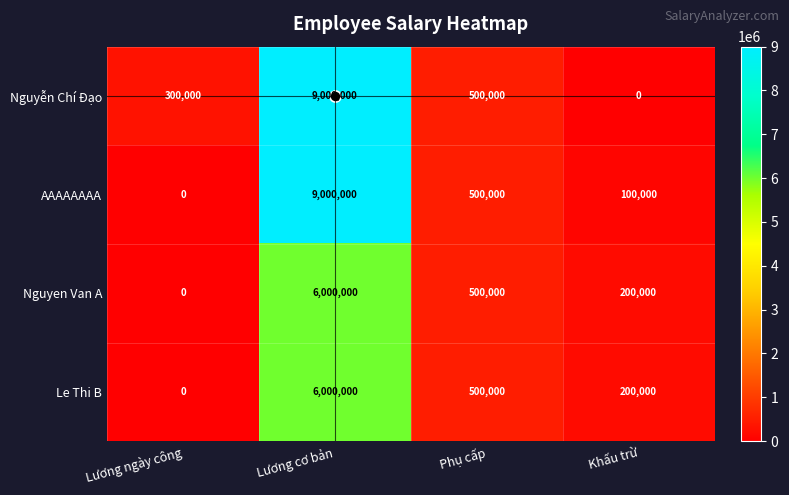

How many data points in Le Thi B are less than 500000?

2